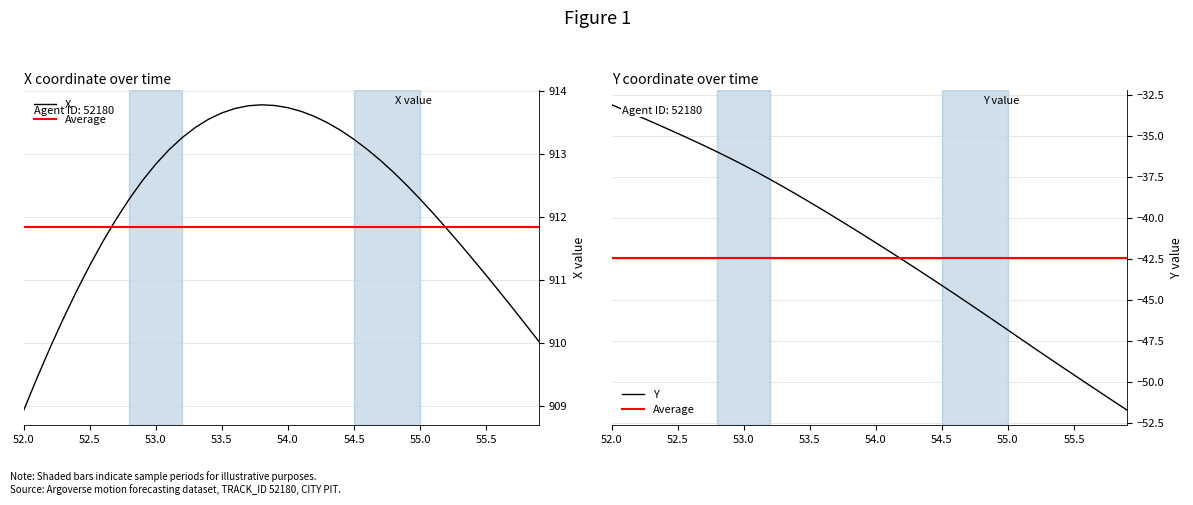

The X series shows 1459.7 at 53.5. True or false?

False